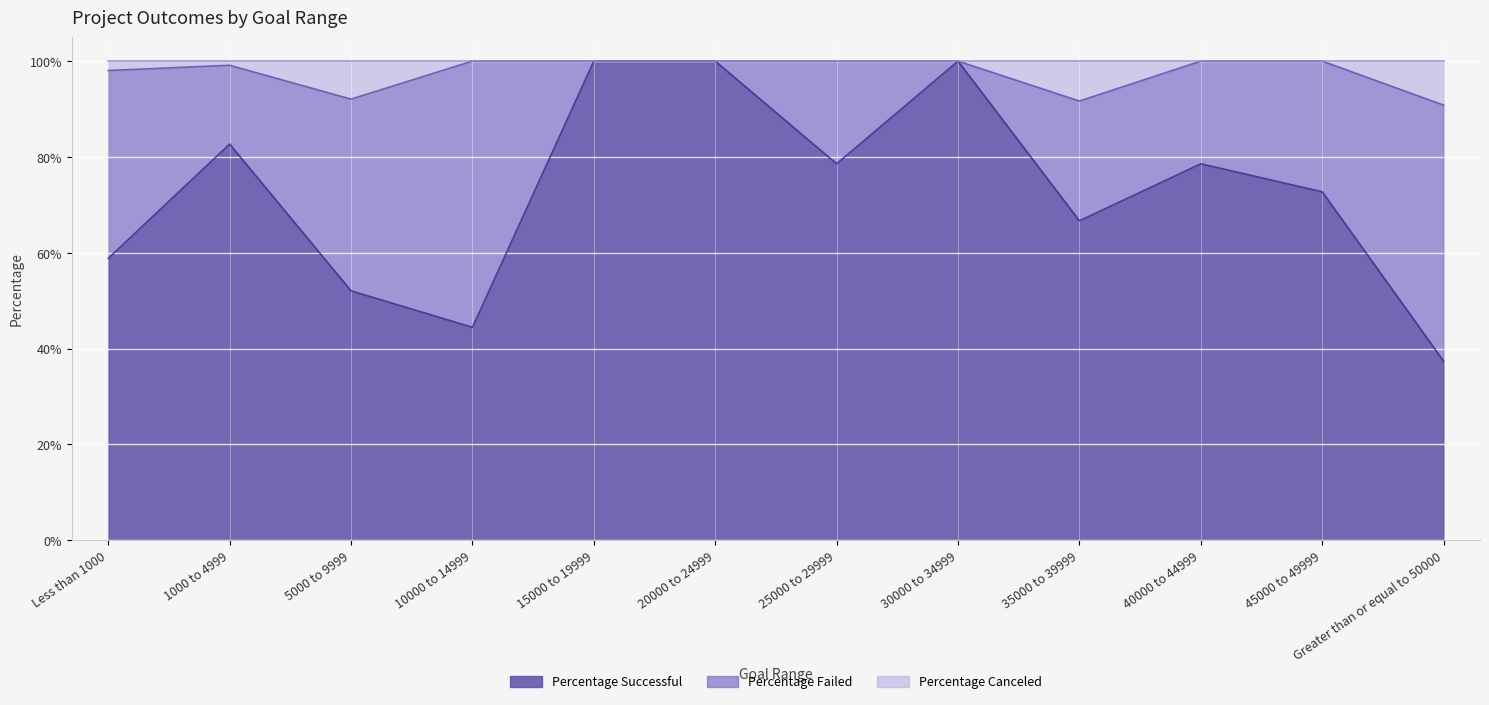

What is the label of the 2nd point from the left?

1000 to 4999